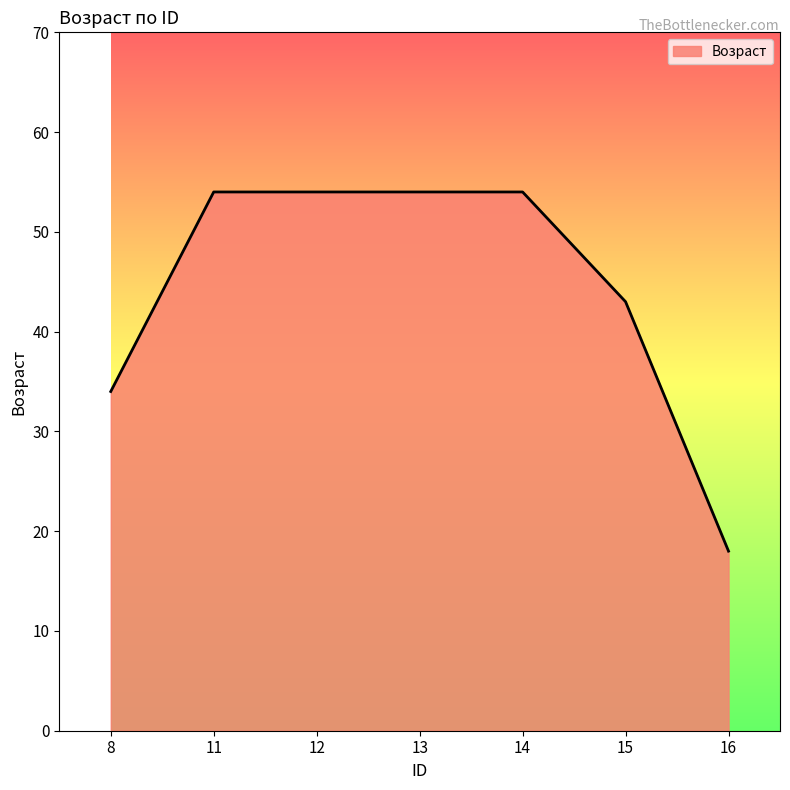

True or false: the data shows 54 at 14.

True